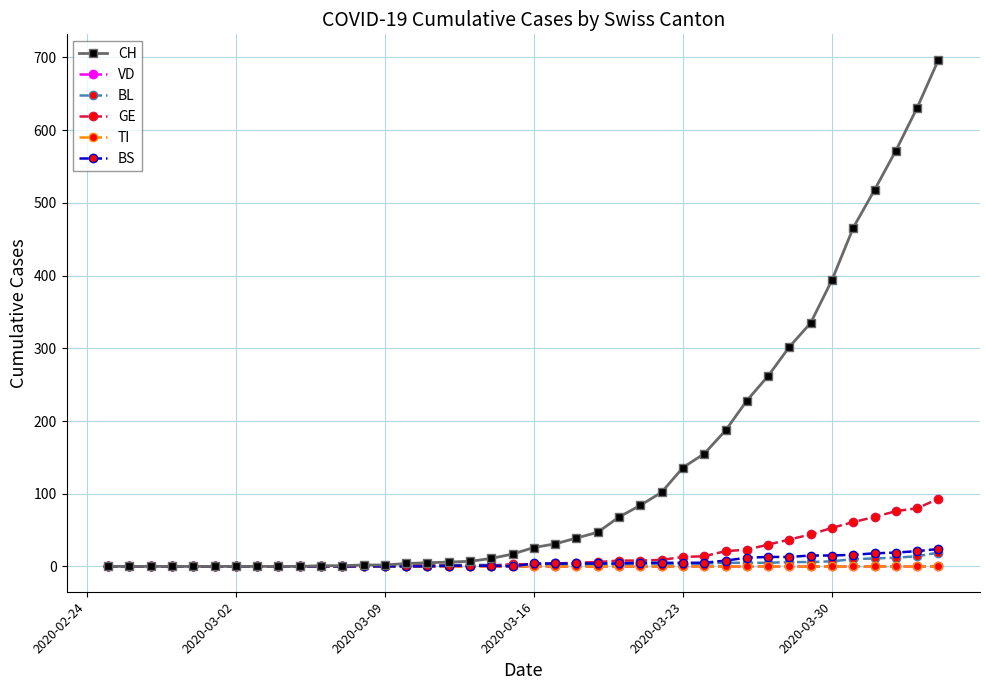

True or false: BL and VD intersect in this chart.

False